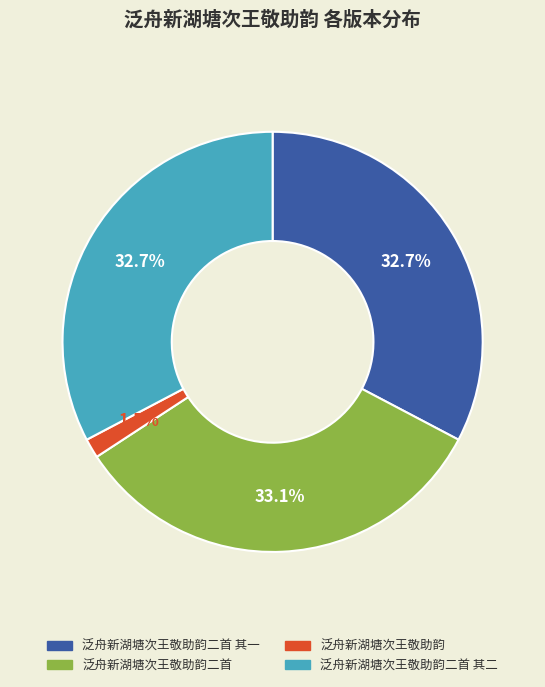

How many segments does this pie chart have?

4